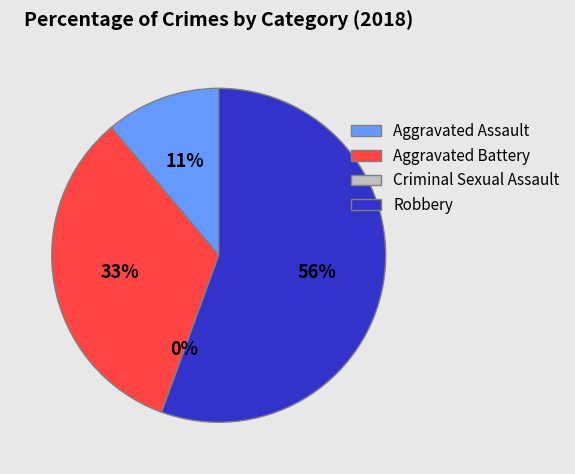

How many slices are in this pie chart?

4